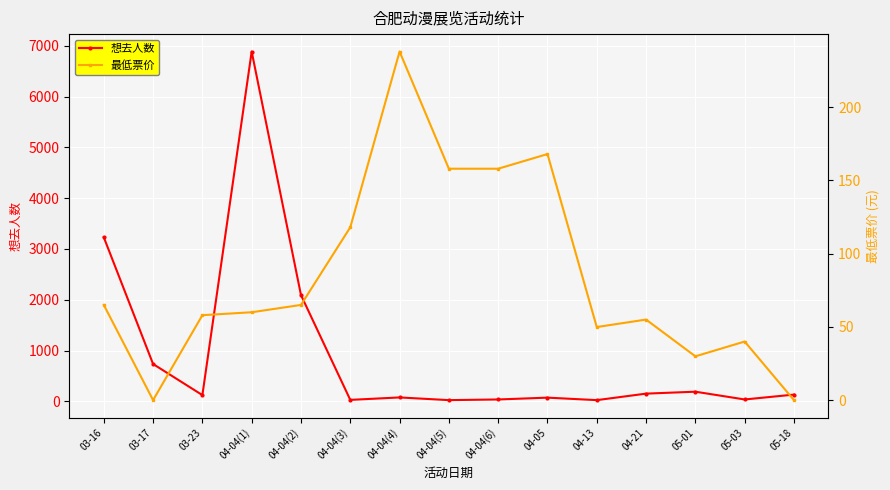

What is the spread (max minus min) of values at 04-04(3)?

90.0